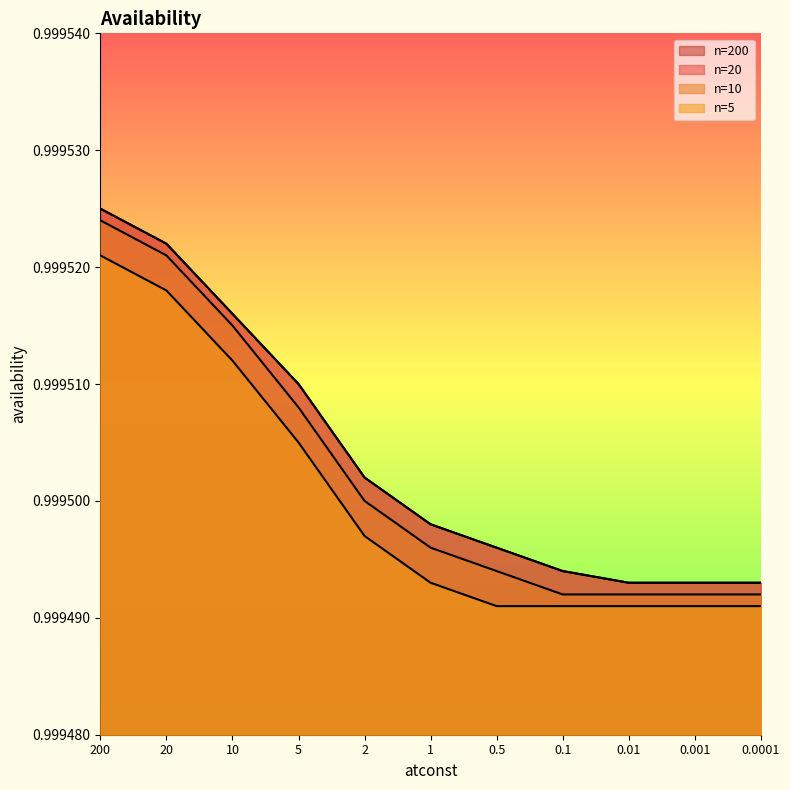

At which label is n=5 closest to 0?

0.5